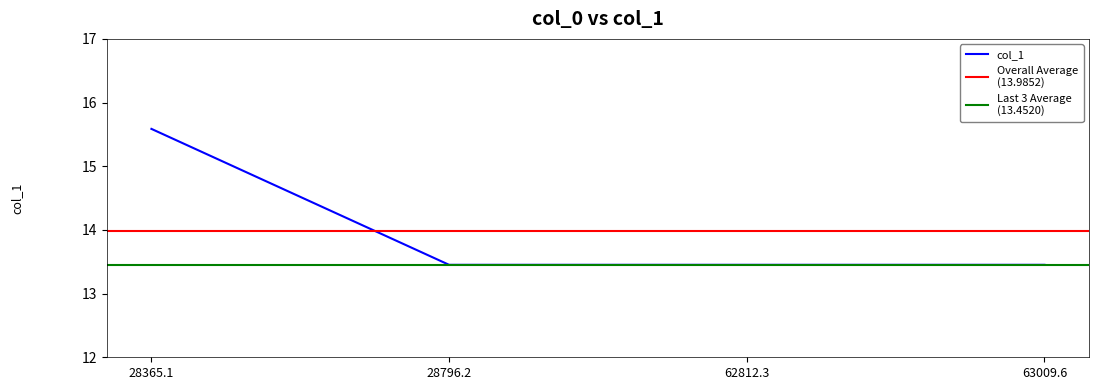

At which category does the chart reach its minimum across all series?

28796.2